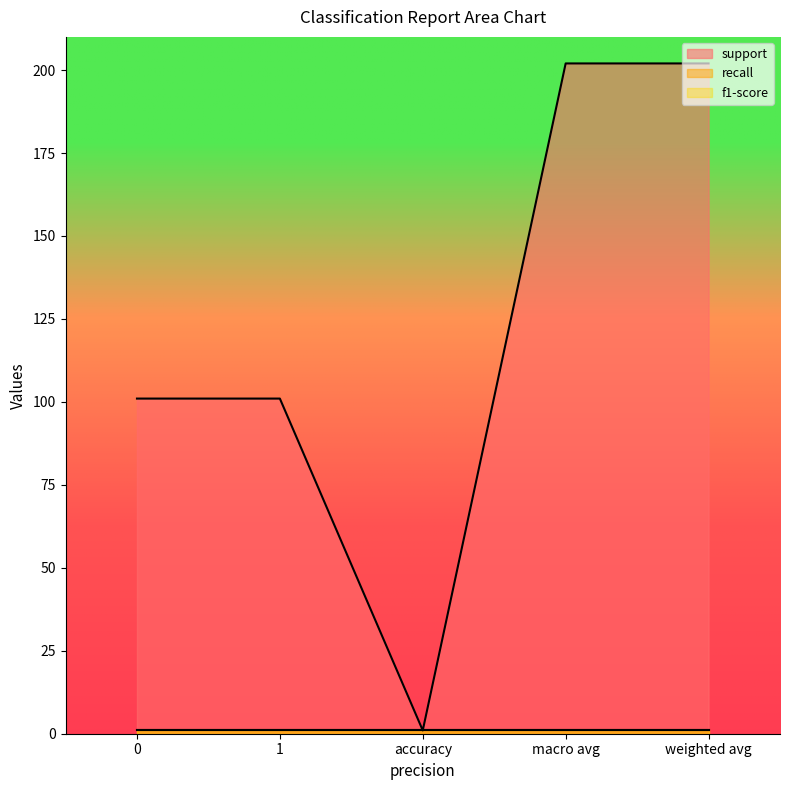

The f1-score series shows 1 at 1. True or false?

True